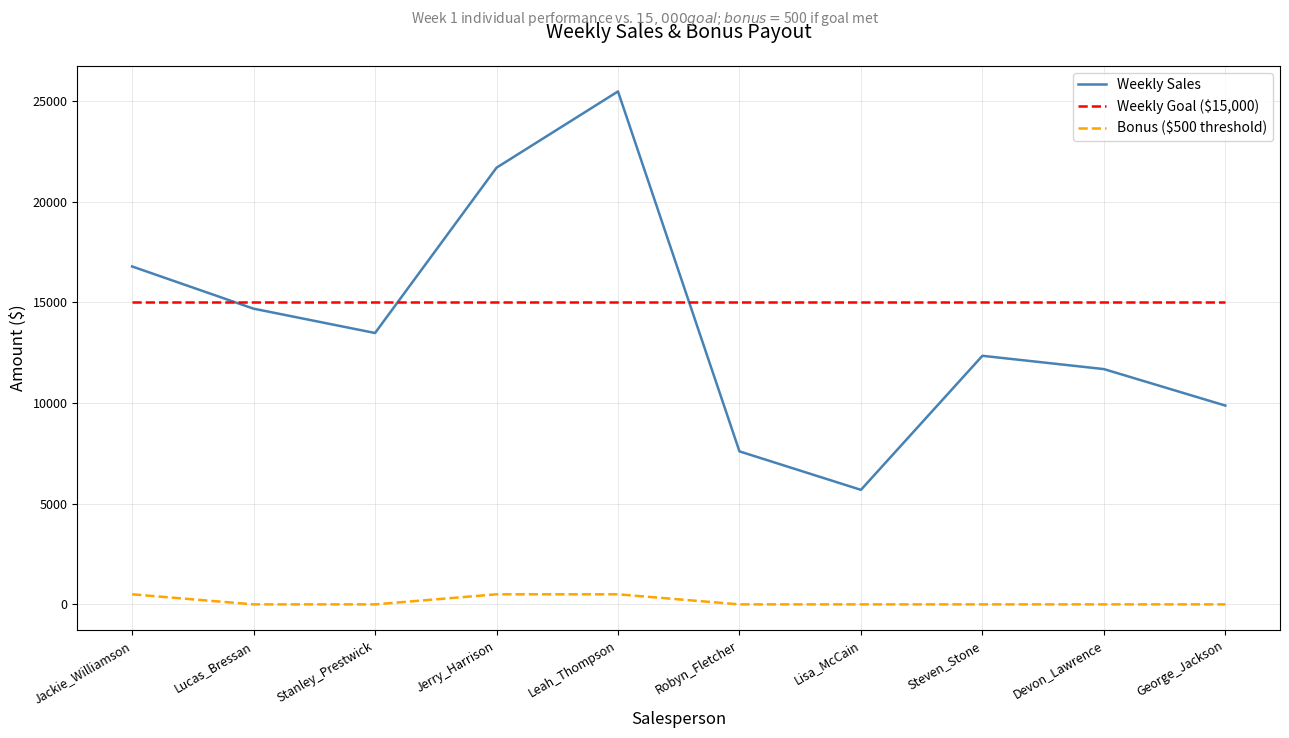

What is the spread (max minus min) of values at Jerry_Harrison?

21189.5